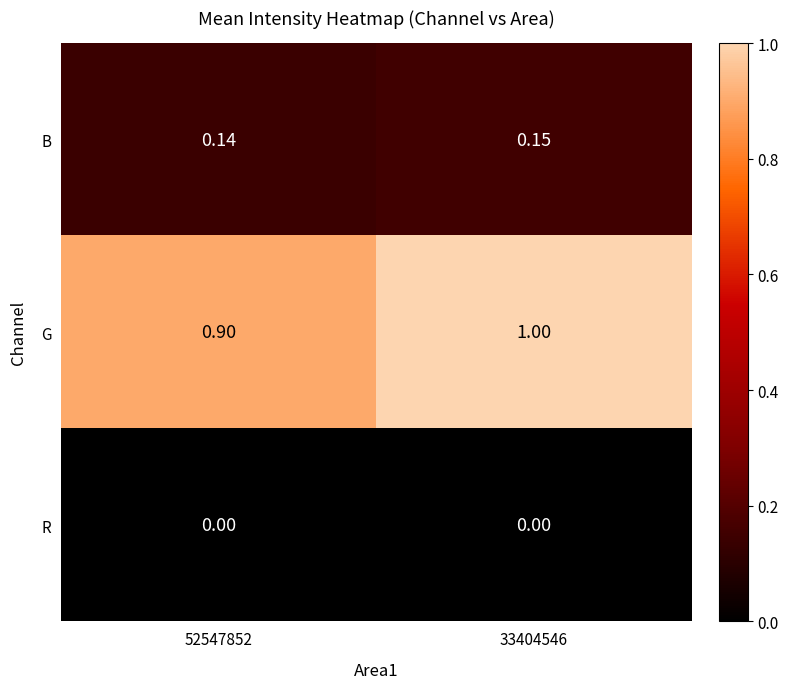

List the series in order of their peak value, highest first.

G, B, R